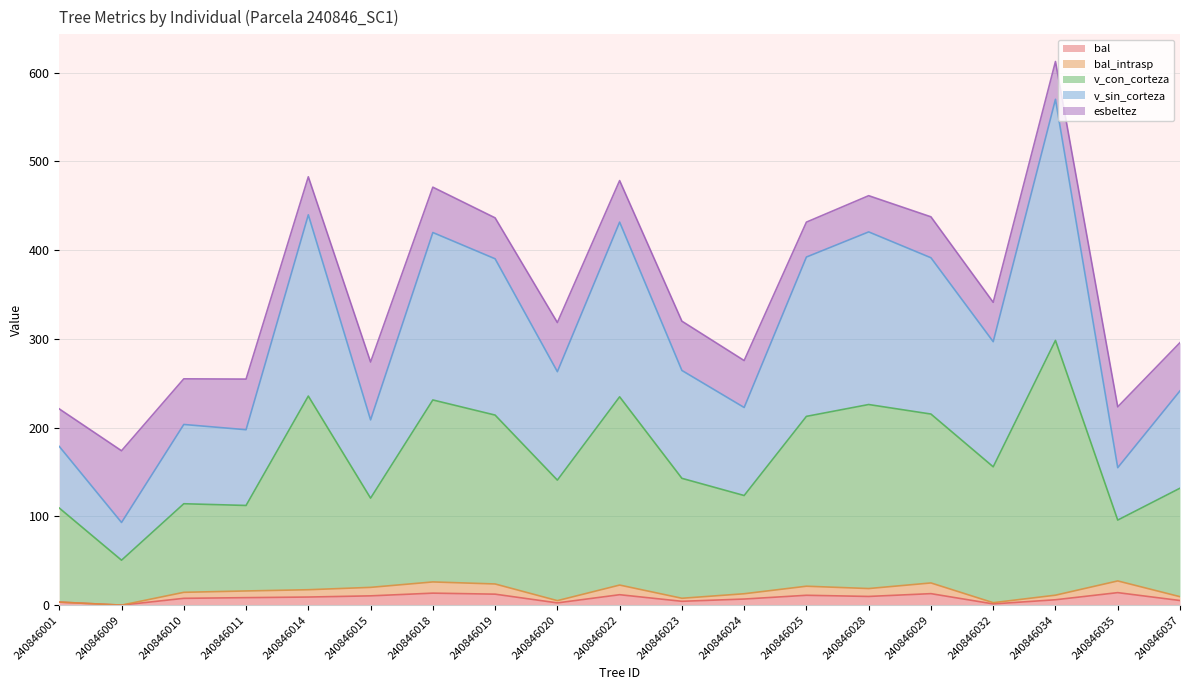

What value does the bal series have at 240846022?

11.8